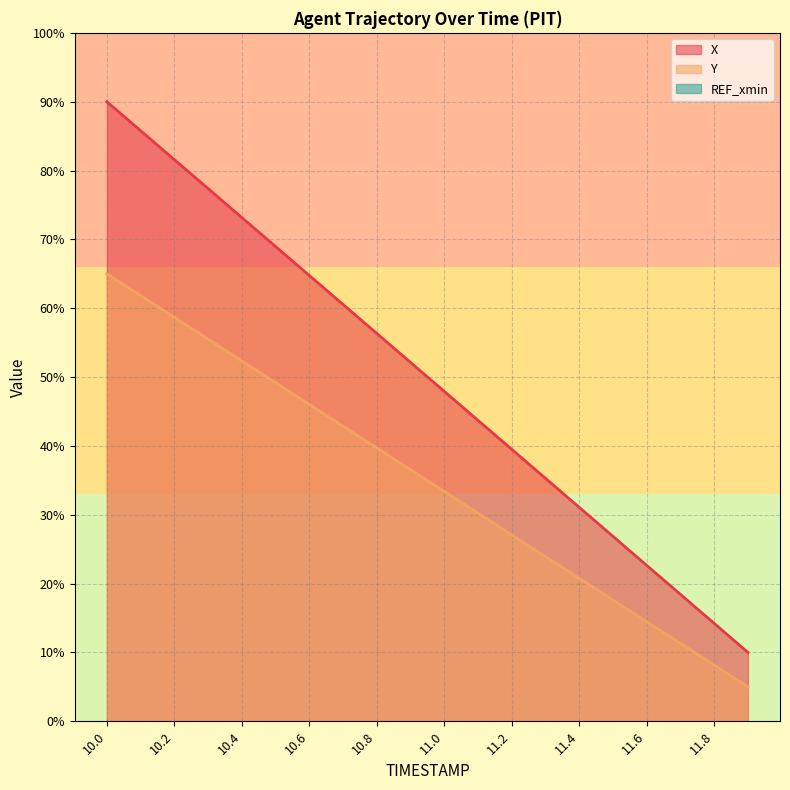

How many lines are shown in the chart?

2